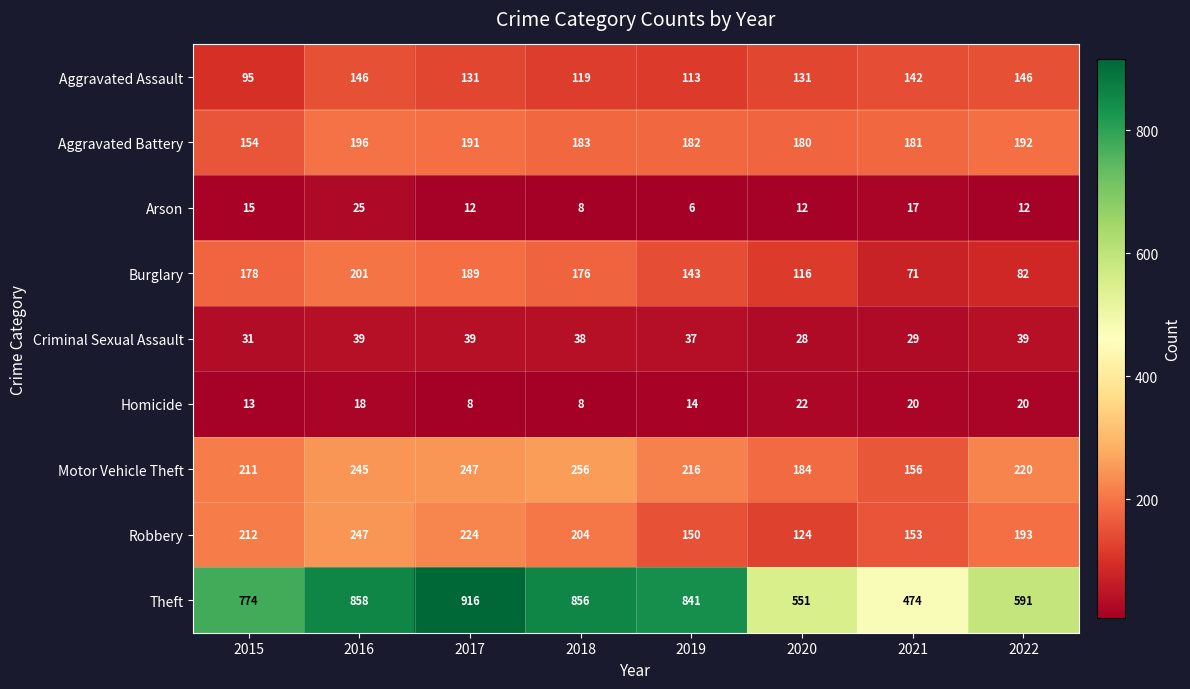

At which label does Aggravated Assault first exceed 131?

2016